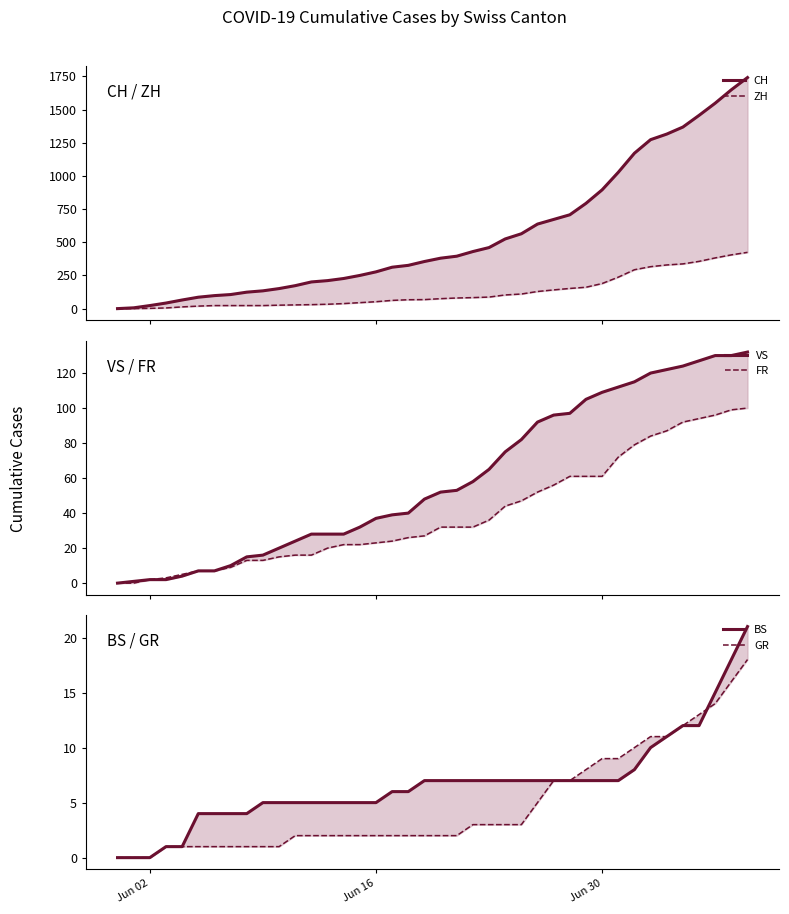

Reading right to left, list all the values displayed in this chart.

CH: 1741	1649	1548	1456	1368	1315	1273	1171	1027	895	793	707	672	637	564	525	460	430	395	380	355	326	312	277	250	227	211	201	173	151	134	124	106	98	86	65	42	23	6	0
ZH: 424	405	382	356	337	329	316	293	237	189	161	152	141	129	110	103	87	83	80	75	68	67	62	52	45	38	33	30	28	26	23	23	23	23	19	13	5	2	0	0
VS: 132	130	130	127	124	122	120	115	112	109	105	97	96	92	82	75	65	58	53	52	48	40	39	37	32	28	28	28	24	20	16	15	10	7	7	4	2	2	1	0
FR: 100	99	96	94	92	87	84	79	72	61	61	61	56	52	47	44	36	32	32	32	27	26	24	23	22	22	20	16	16	15	13	13	9	7	7	5	3	2	0	0
BS: 21	18	15	12	12	11	10	8	7	7	7	7	7	7	7	7	7	7	7	7	7	6	6	5	5	5	5	5	5	5	5	4	4	4	4	1	1	0	0	0
GR: 18	16	14	13	12	11	11	10	9	9	8	7	7	5	3	3	3	3	2	2	2	2	2	2	2	2	2	2	2	1	1	1	1	1	1	1	1	0	0	0